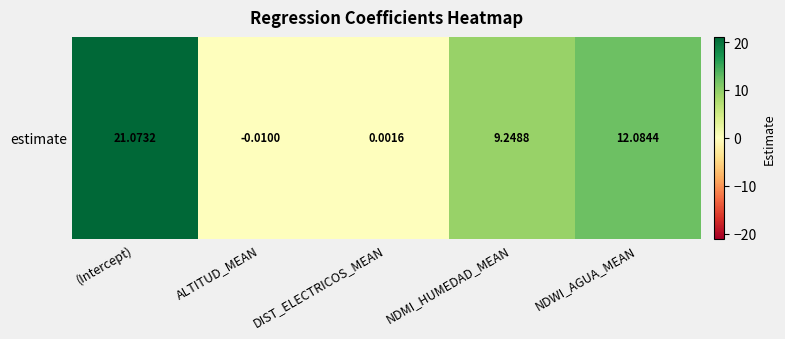

Count the number of values greater than 9.

3